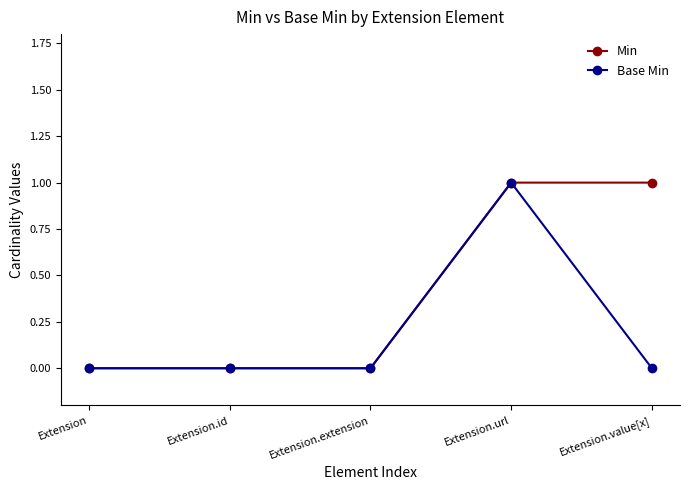

True or false: Min has more than 2 points higher than both neighbors.

False